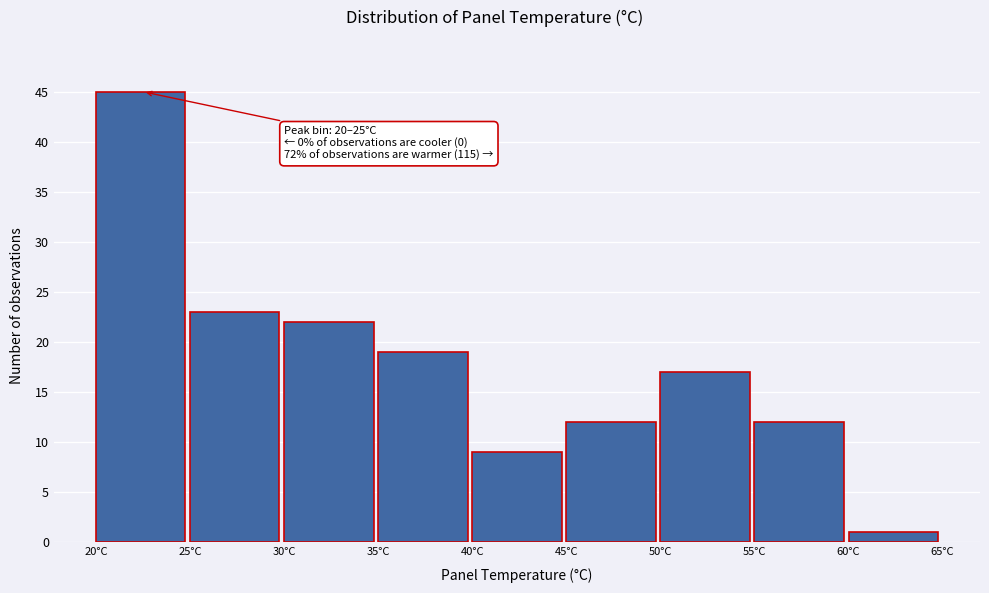

Over which range of the x-axis is the bar tallest?

20 to 25